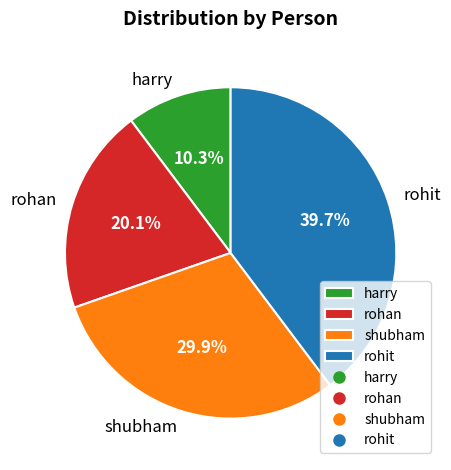

To the nearest percent, what is the difference between the shubham and rohan slice percentages?

10%